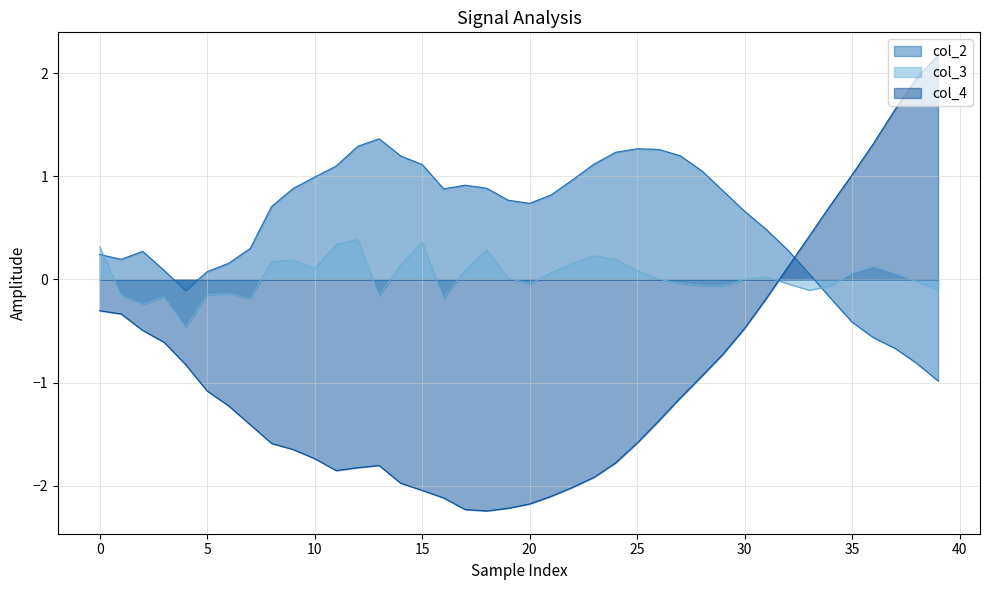

Rank the series at 25 from highest to lowest value.

col_2, col_3, col_4